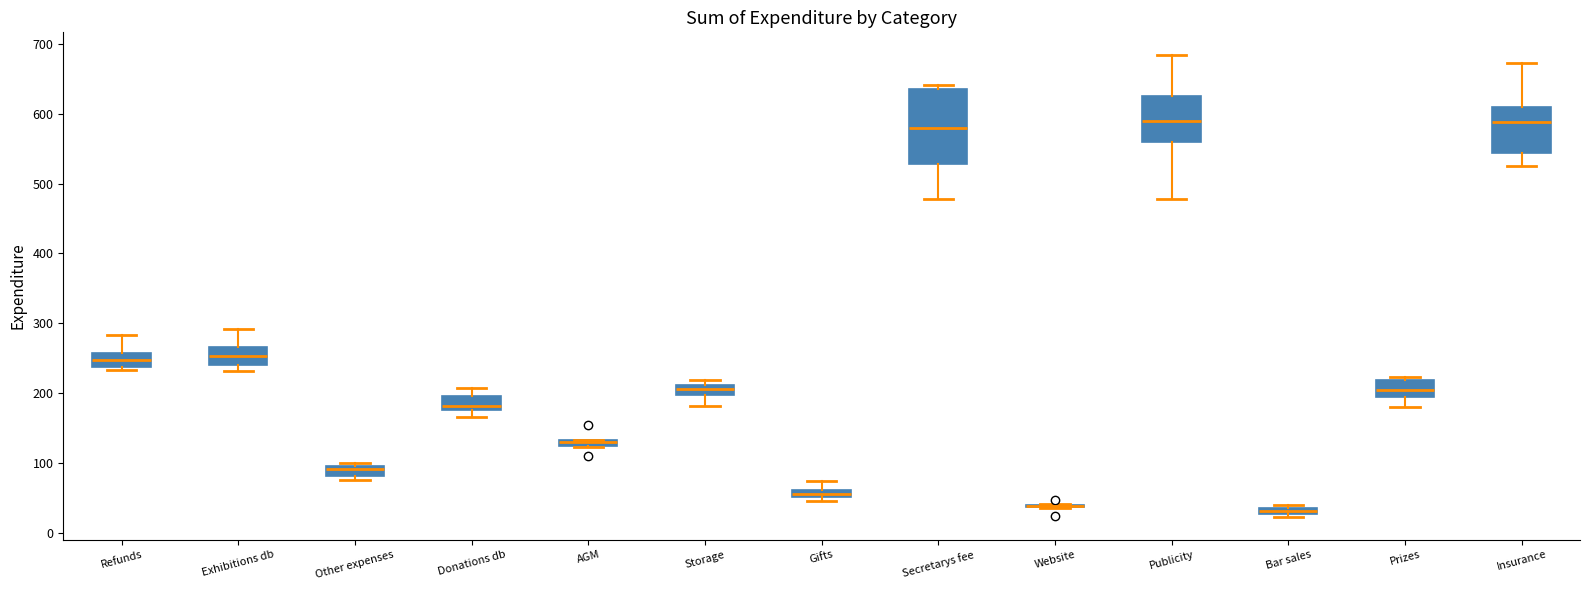

Where does the upper whisker of the box for Donations db end on the y-axis? The values are not printed on the chart, so give them approximately, as read against the axis.

210